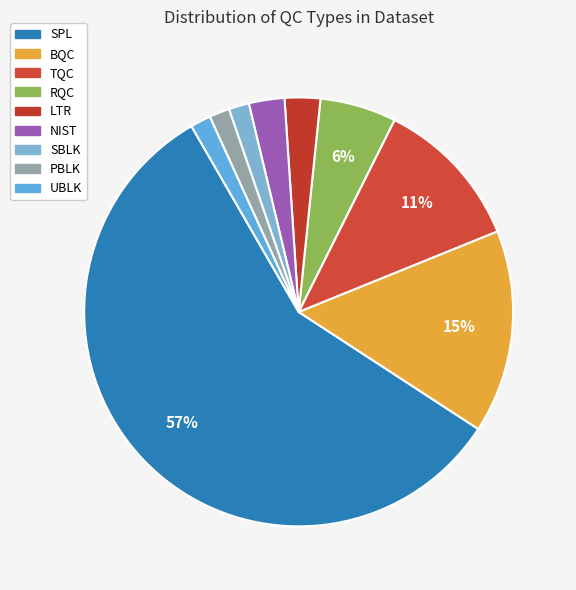

To the nearest percent, what portion does NIST represent?

3%